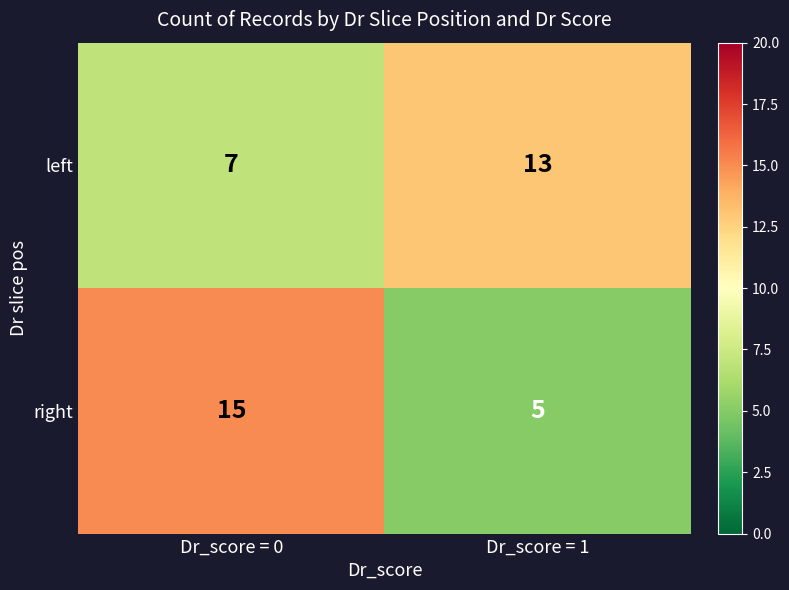

What is the highest value of the right series?

15